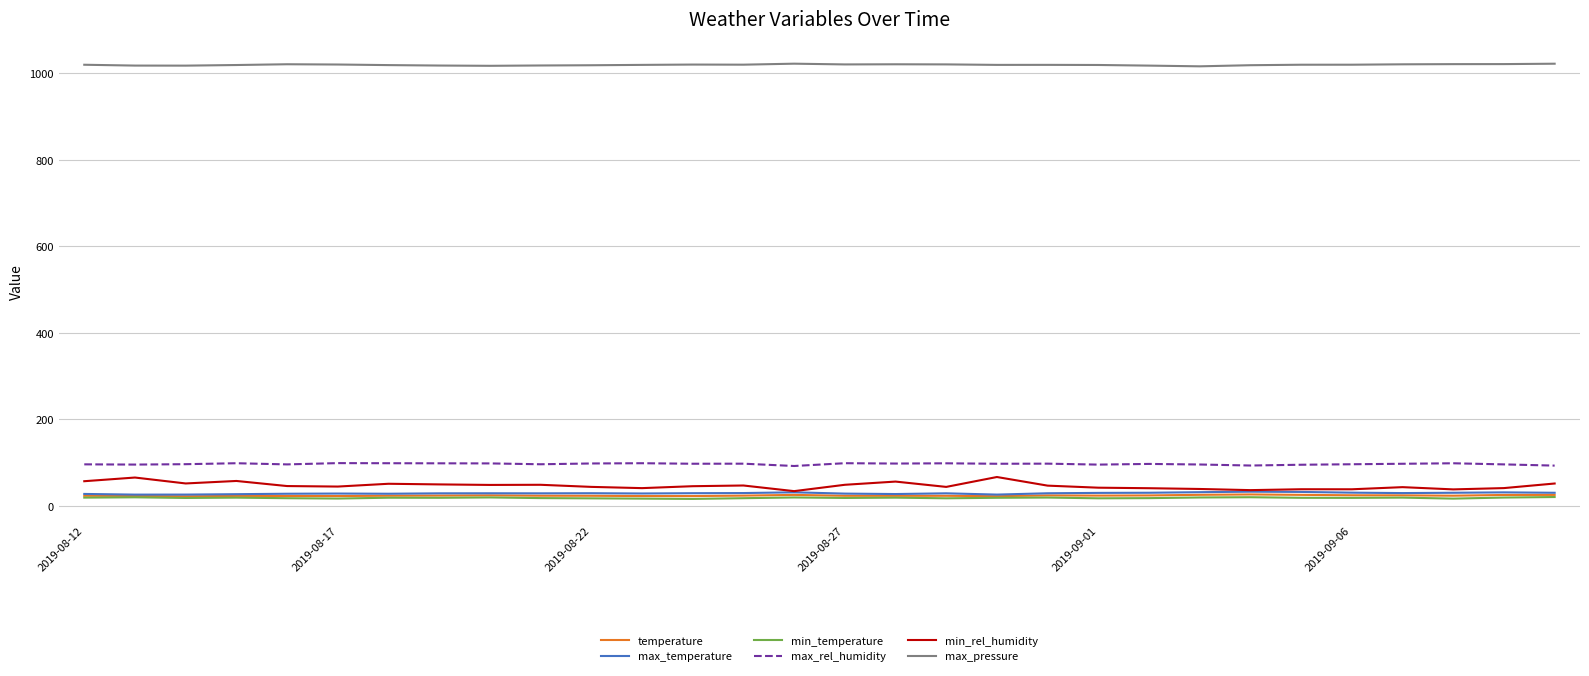

True or false: max_temperature and max_pressure intersect in this chart.

False